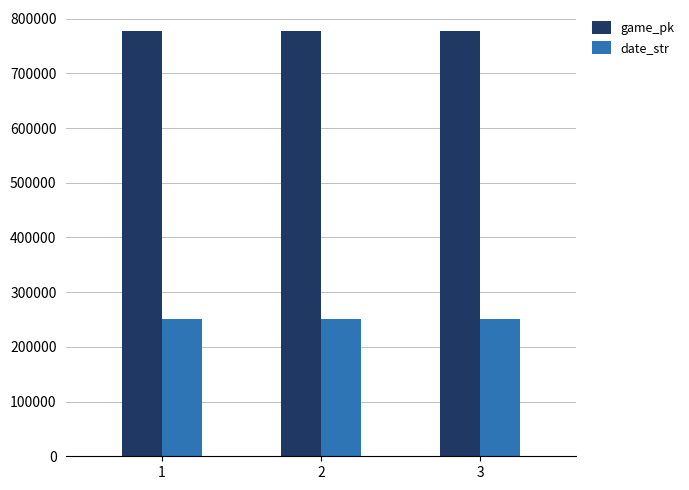

What is the value of the game_pk bar at the 1st from the left?

776821